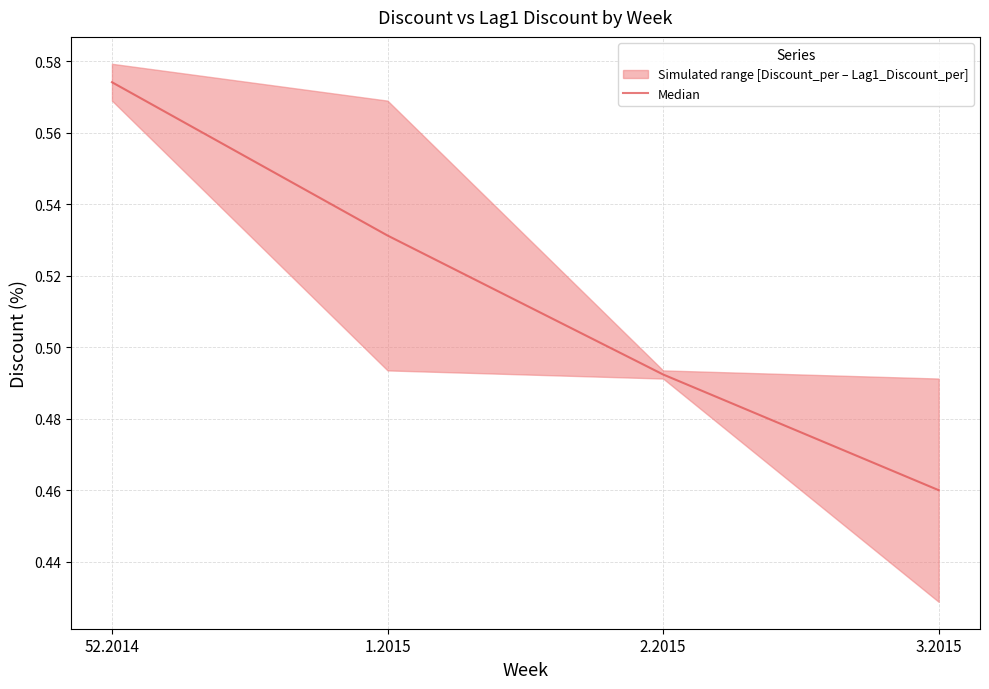

List the labels in order of value, smallest first.

3.2015, 2.2015, 1.2015, 52.2014